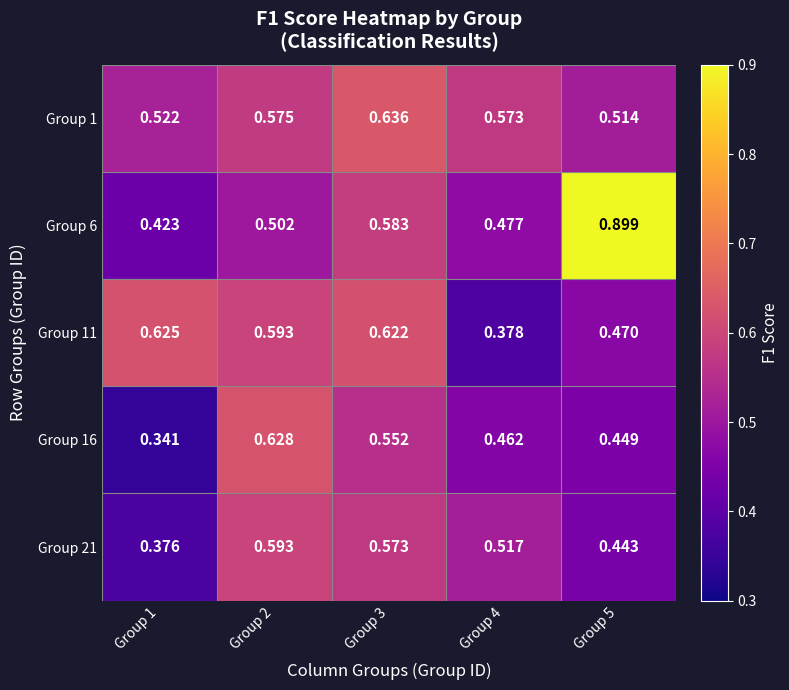

Is the value of Group 21 at Group 1 greater than the value of Group 11 at Group 2?

No